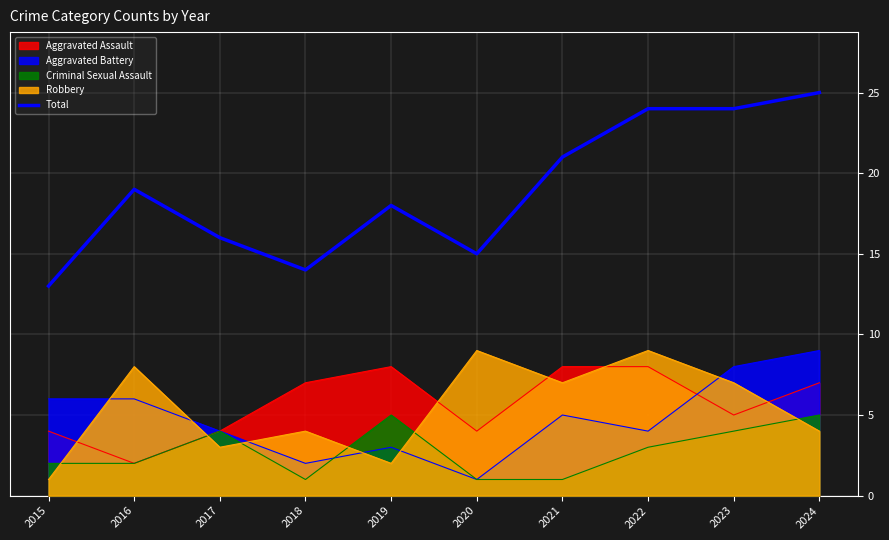

True or false: there are more than 0 points higher than both neighbors.

True